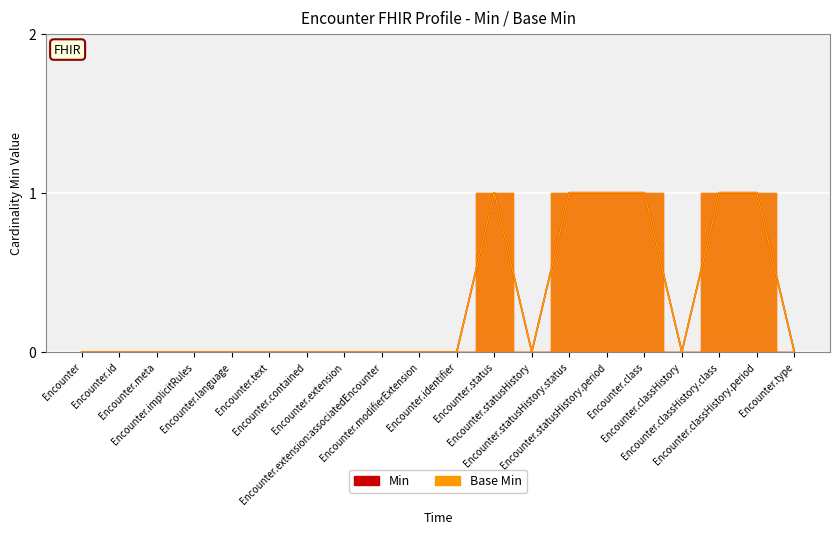

What is the difference between the maximum and minimum values in the Base Min series?

1